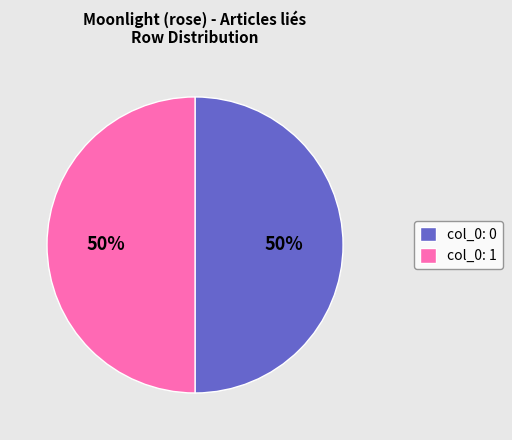

To the nearest percent, what is the average slice percentage?

50%